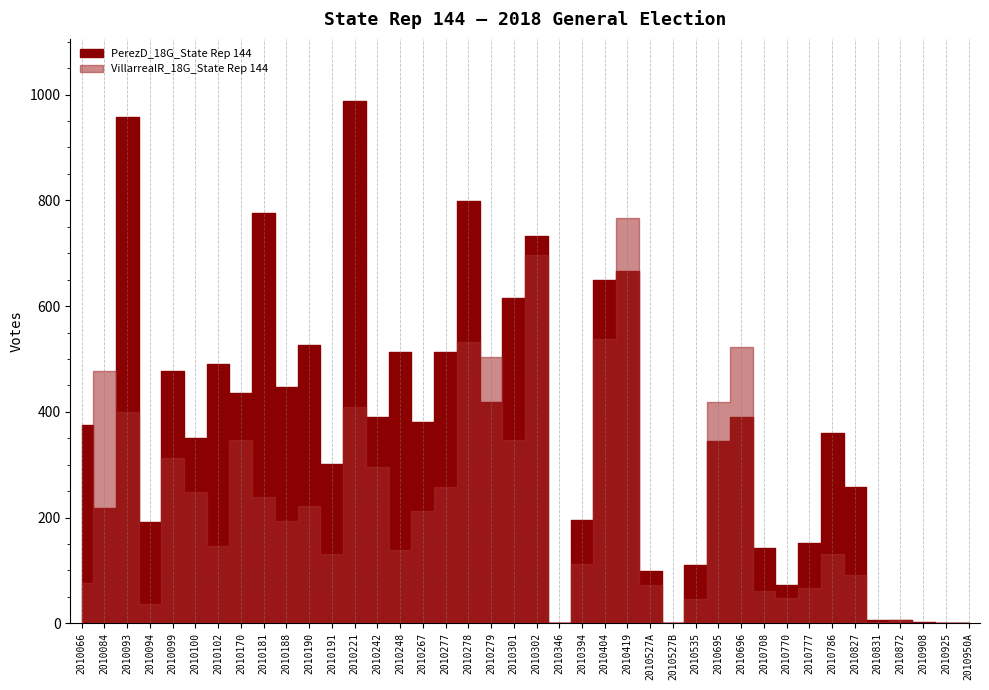

Where does the VillarrealR_18G_State Rep 144 series first go above 193?

2010084